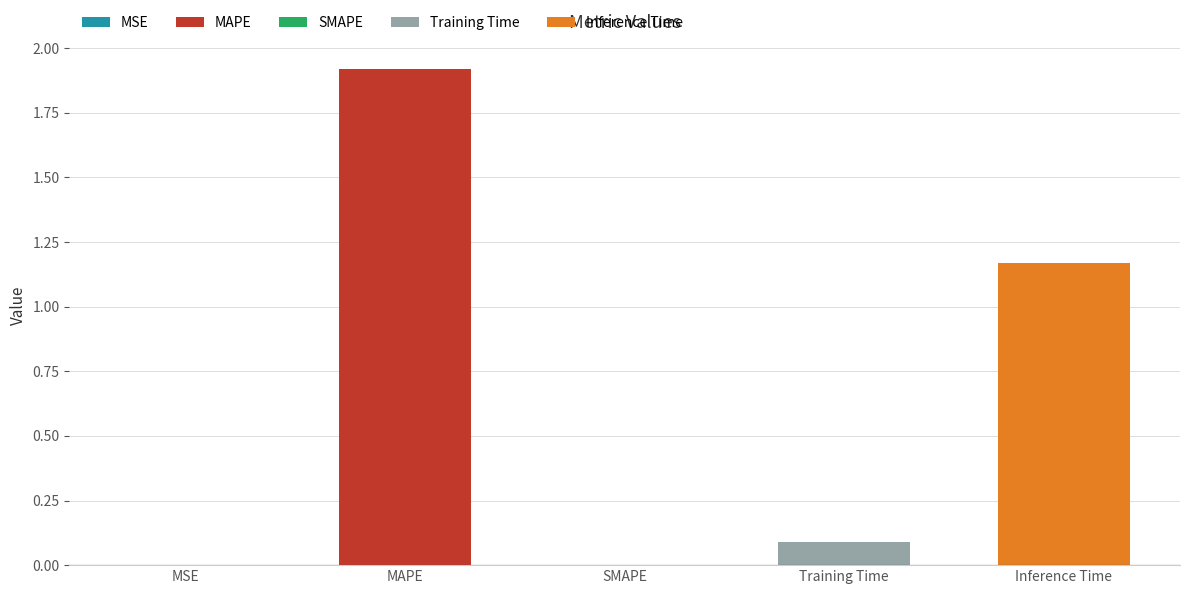

What is the difference between the maximum and minimum values?

1.9